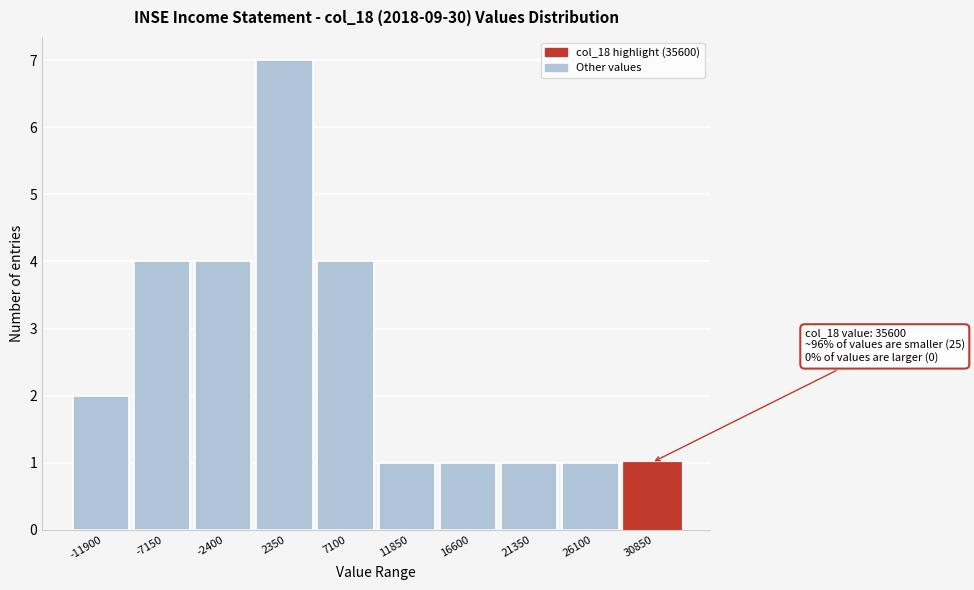

Reading left to right, list all the values displayed in this chart.

-11900=2	-7150=4	-2400=4	2350=7	7100=4	11850=1	16600=1	21350=1	26100=1	30850=1